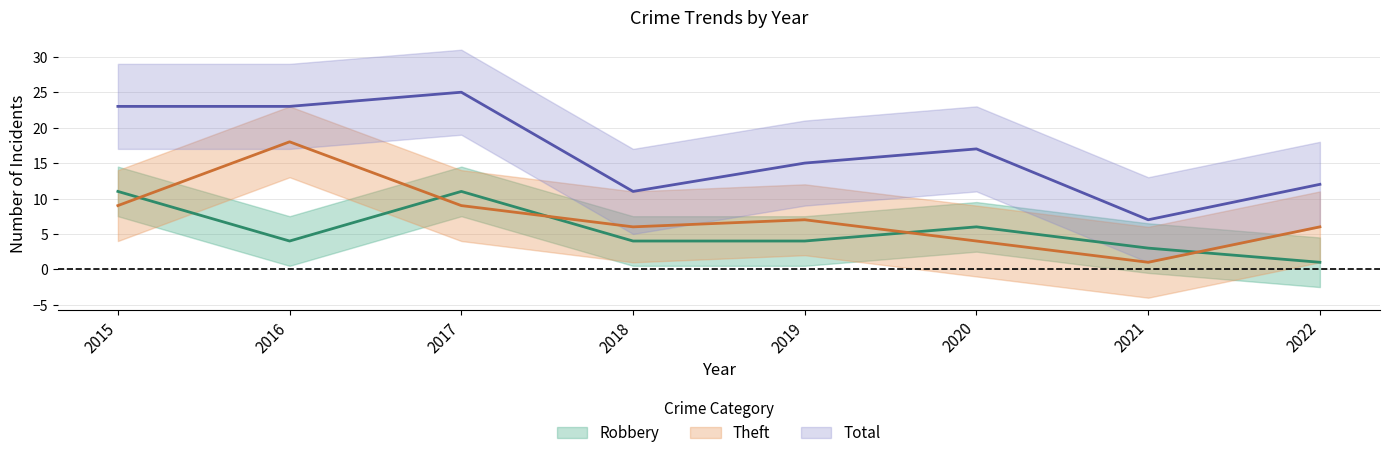

What is the difference between the maximum and minimum values in the Total series?

18